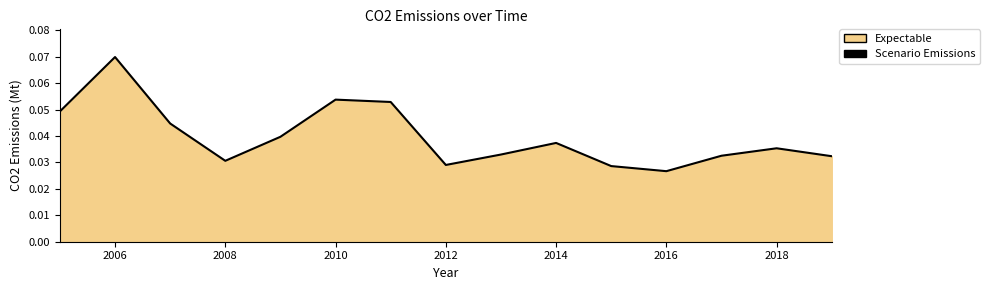

At which category does the chart reach its peak across all series?

2006